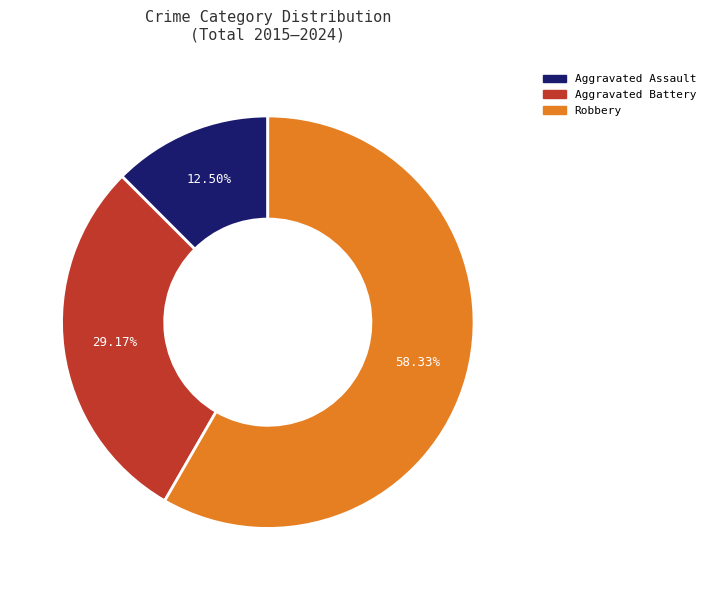

Count the number of slices in the pie.

3